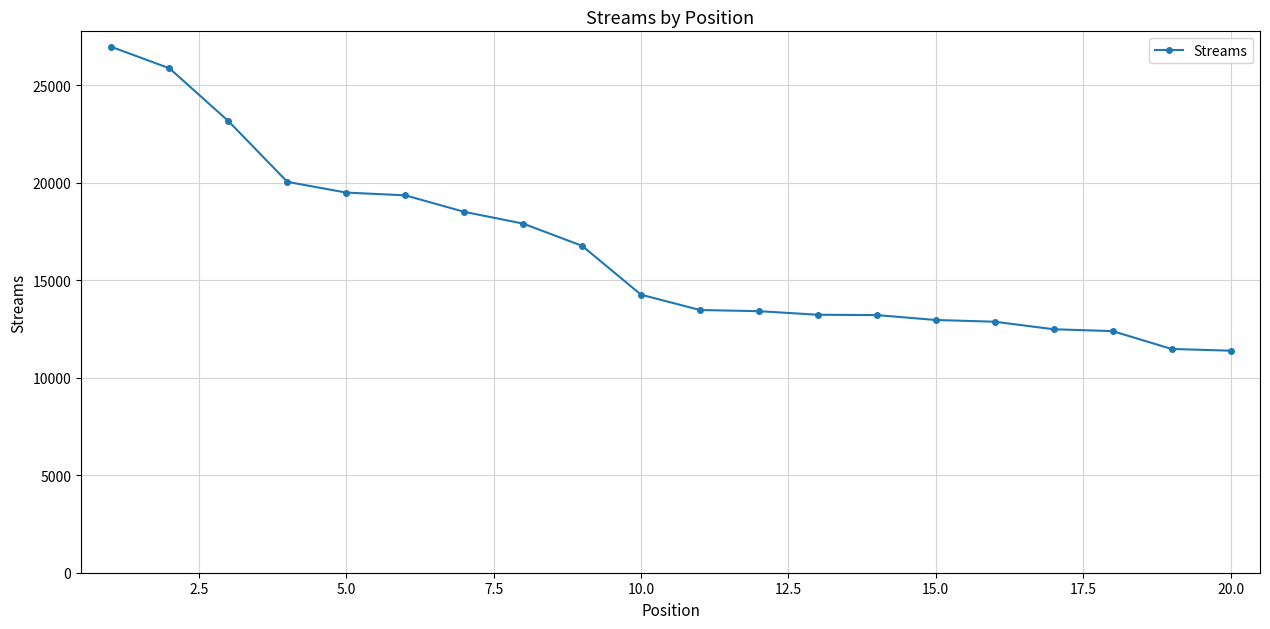

What is the sum of all values?

329270